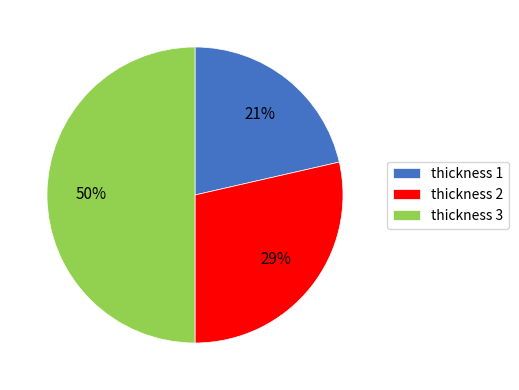

The thickness 3 slice represents 50% of the pie. True or false?

True